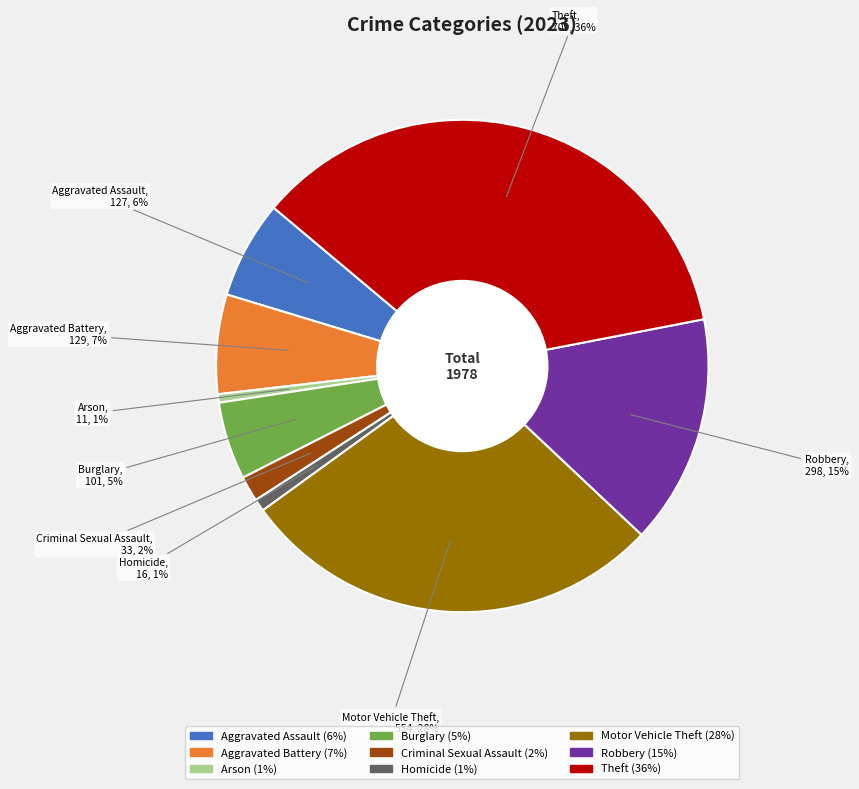

To the nearest percent, what percentage of the pie is Aggravated Battery?

7%